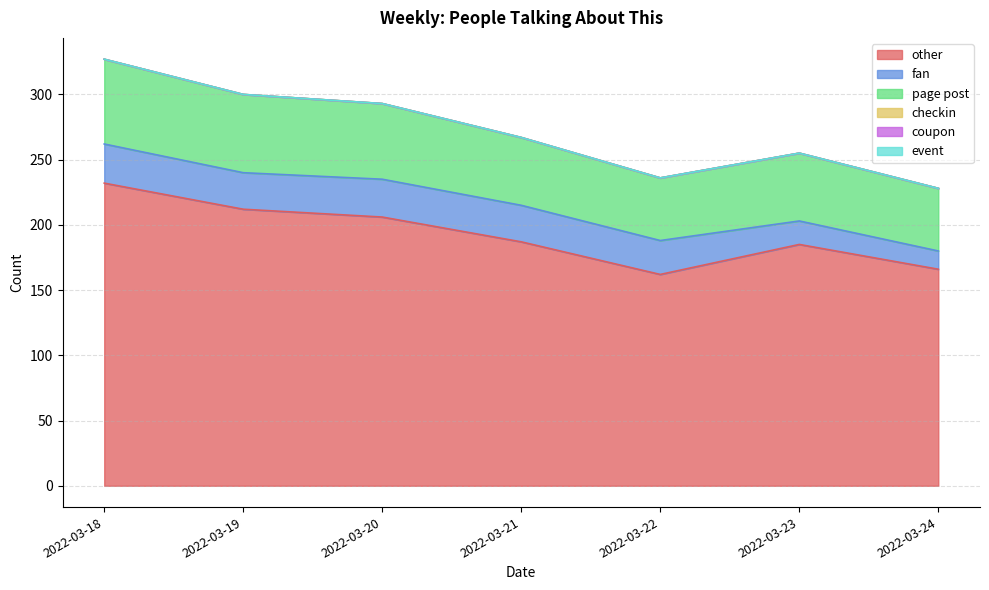

Which has a higher value, 2022-03-23 or 2022-03-22?

2022-03-23